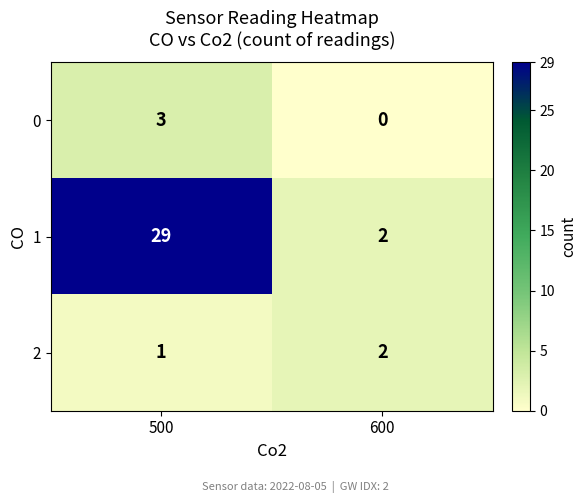

At which label does 2 reach its peak?

600